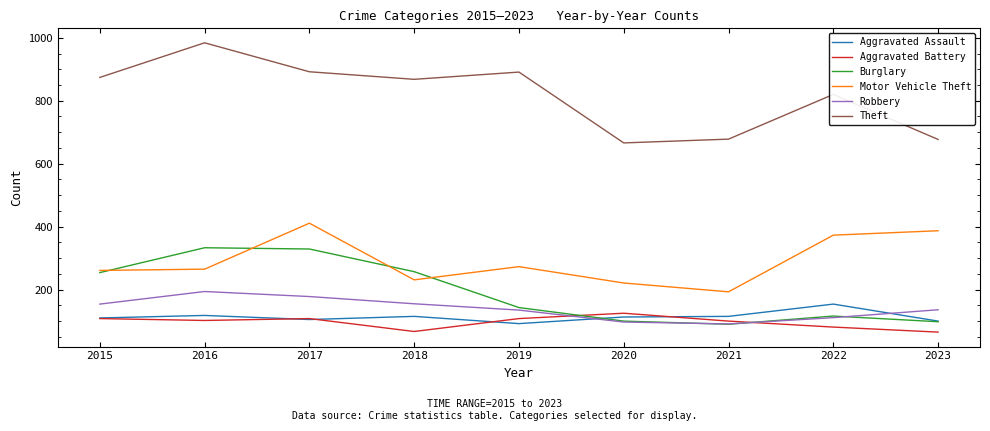

True or false: Theft and Aggravated Battery cross at least once.

False